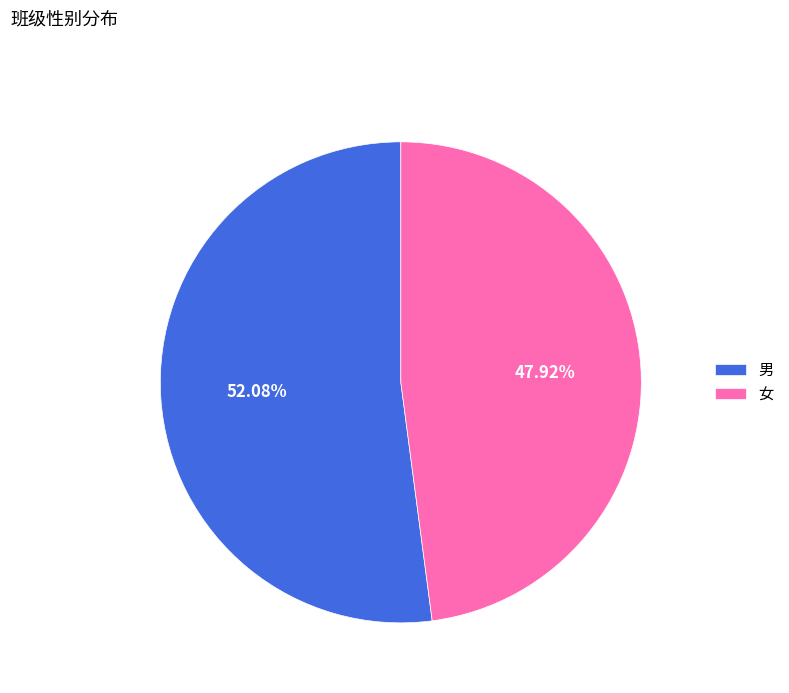

Which has a higher value, 女 or 男?

男